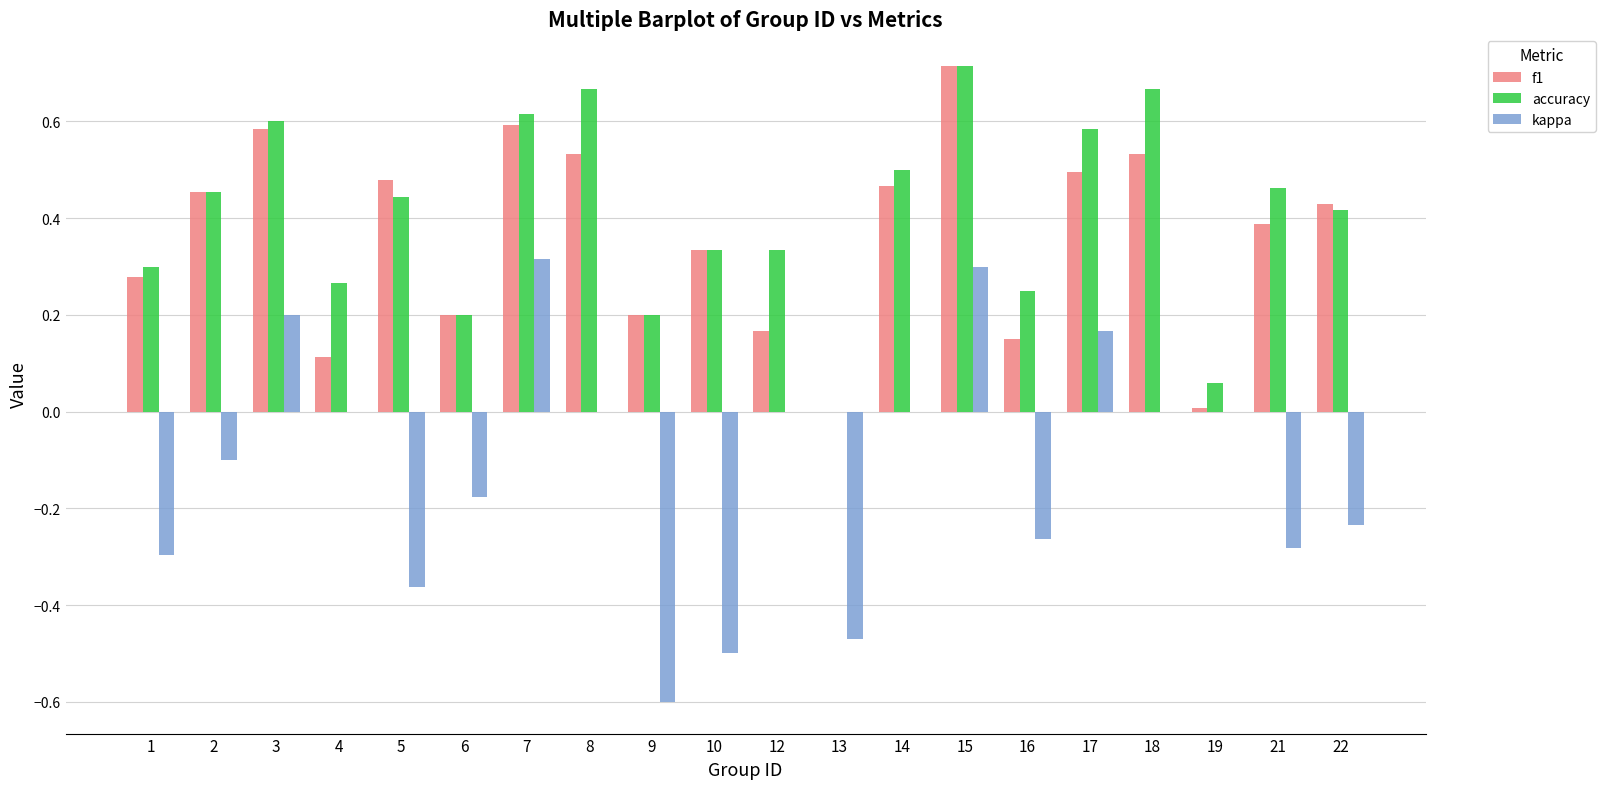

The value of f1 at 3 is 0.6. True or false?

True